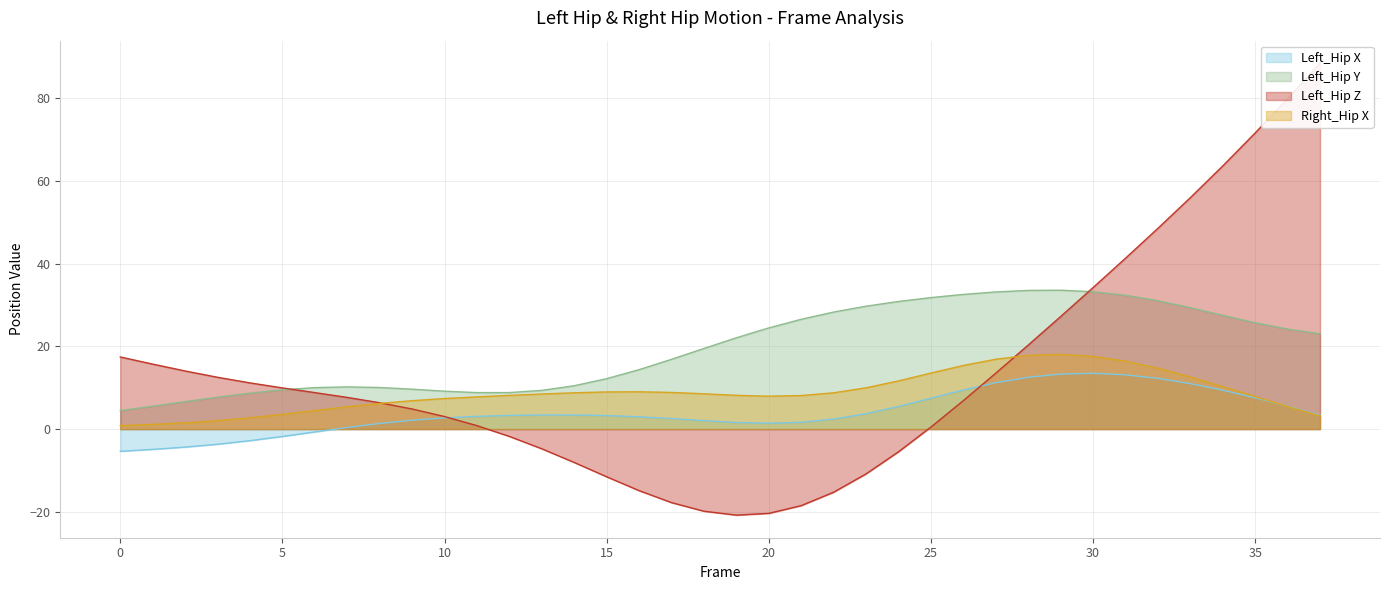

The Right_Hip X series shows 12.2 at 10. True or false?

False